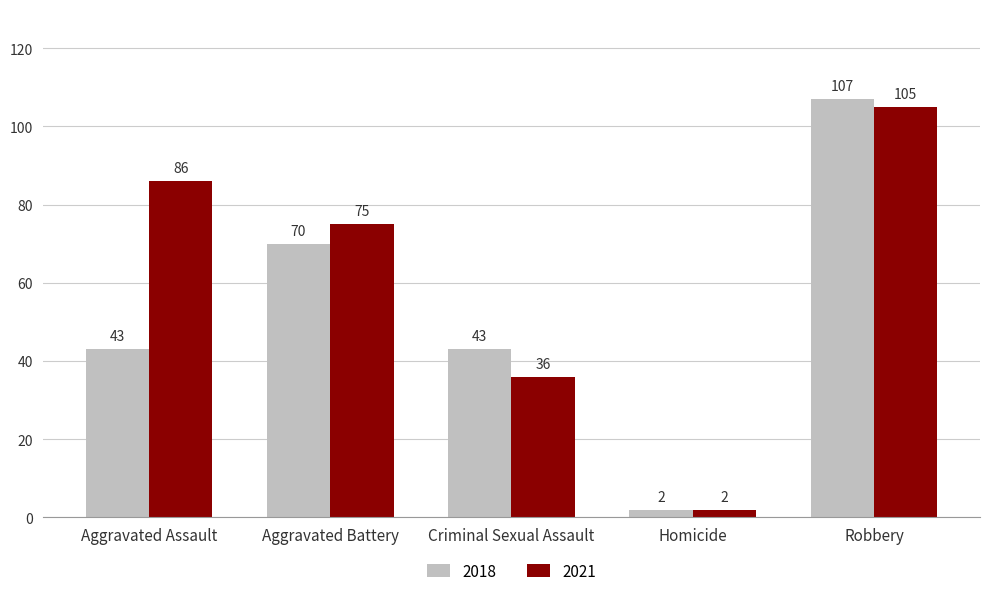

Reading left to right, extract all data points from this chart.

2018: 43	70	43	2	107
2021: 86	75	36	2	105